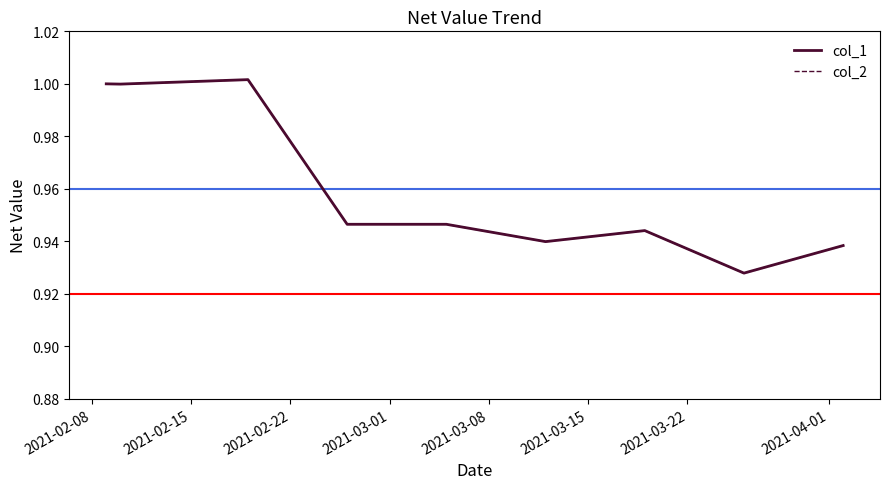

Is it true that col_1 equals 1.0 at 2021-02-08?

True